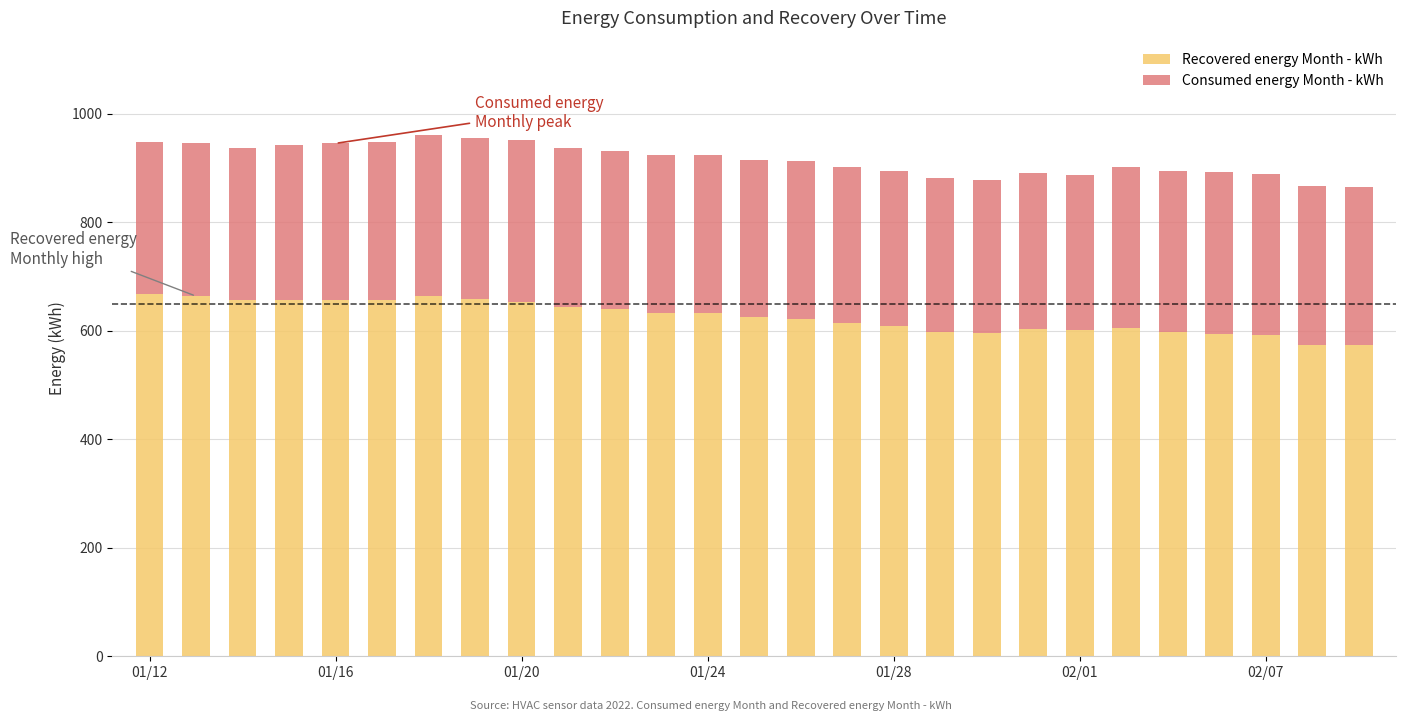

What is the lowest value of the Recovered energy Month - kWh series?

572.8